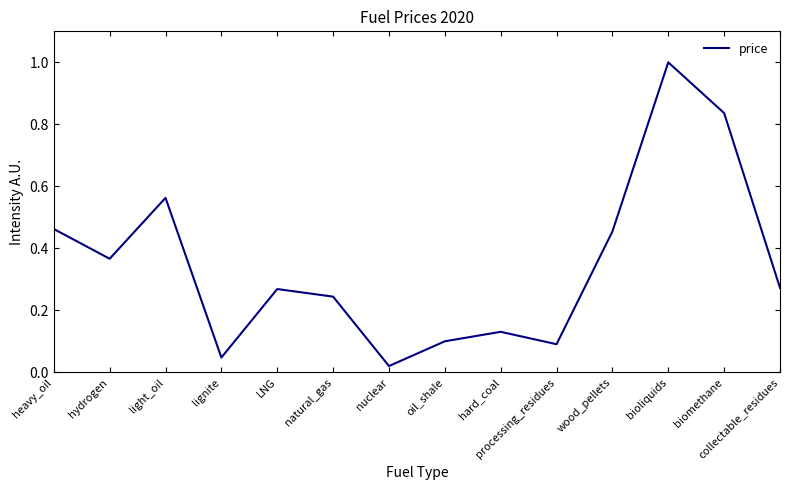

Which category has the lowest value across all series?

nuclear